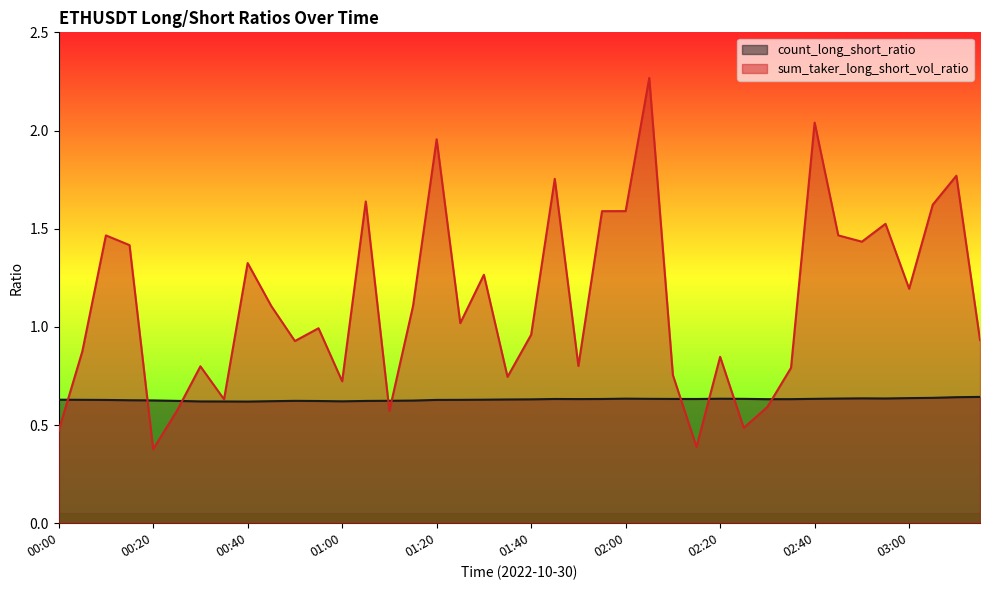

Which series ends up on top after the final intersection of sum_taker_long_short_vol_ratio and count_long_short_ratio?

sum_taker_long_short_vol_ratio